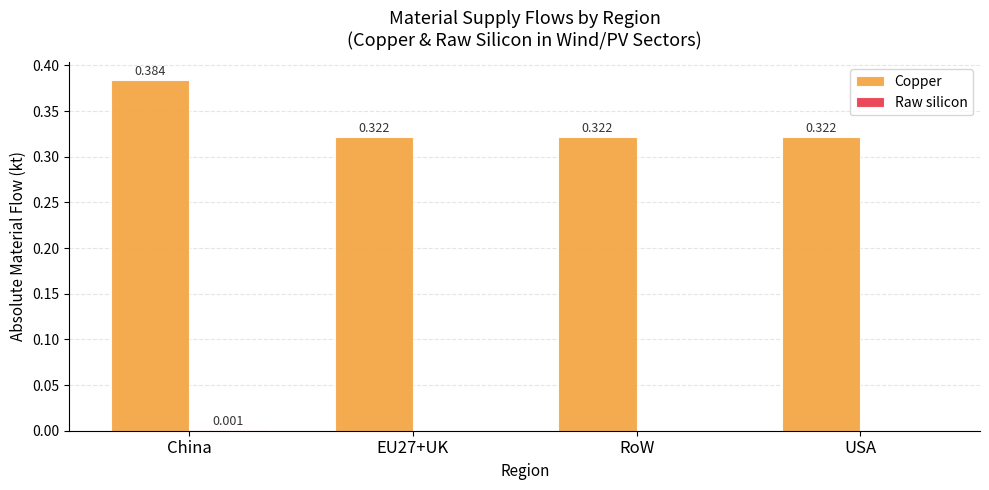

Which category has the highest value across all series?

China